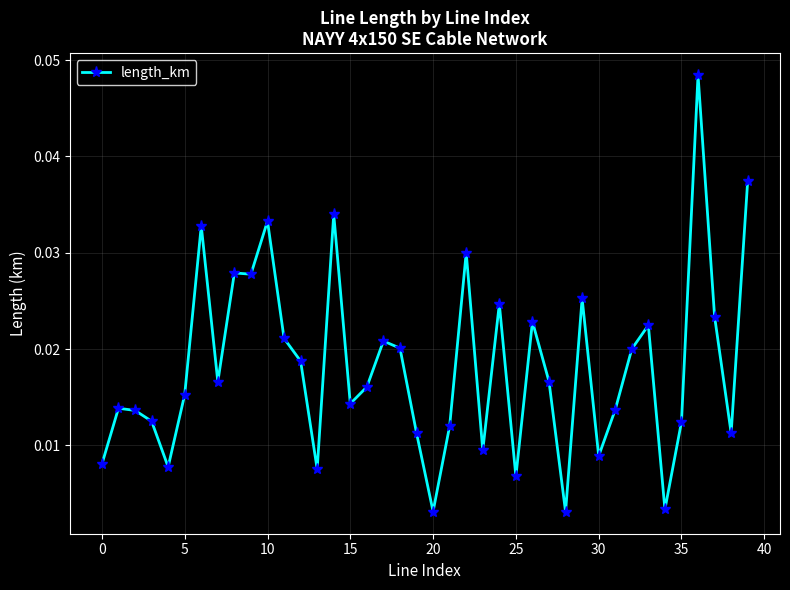

True or false: the data has more than 0 interior local peaks.

True